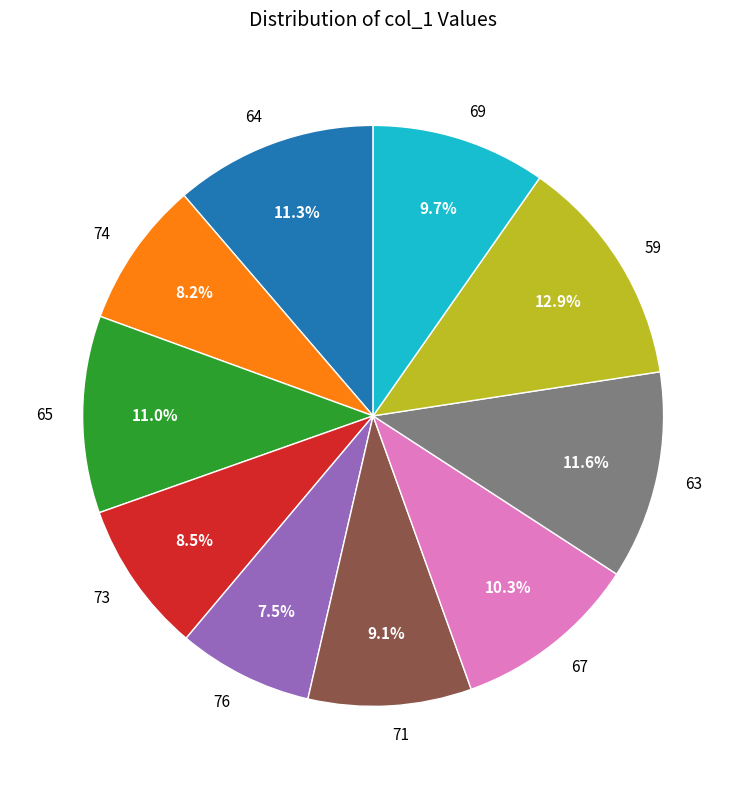

What is the smallest slice in the pie chart?

76